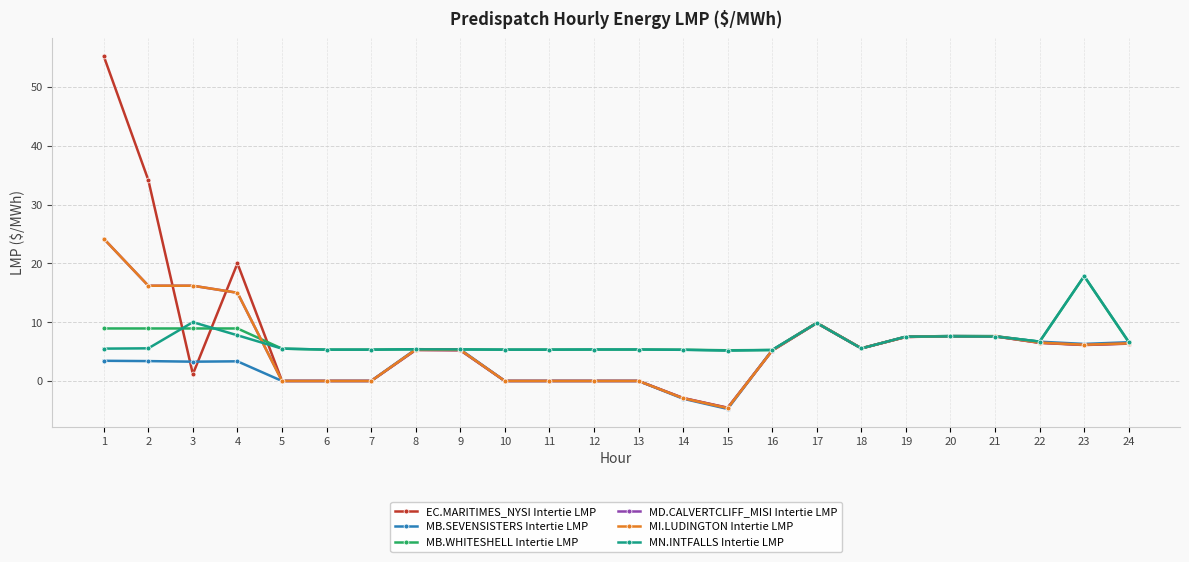

What is the total value across all series at 15?

-8.1